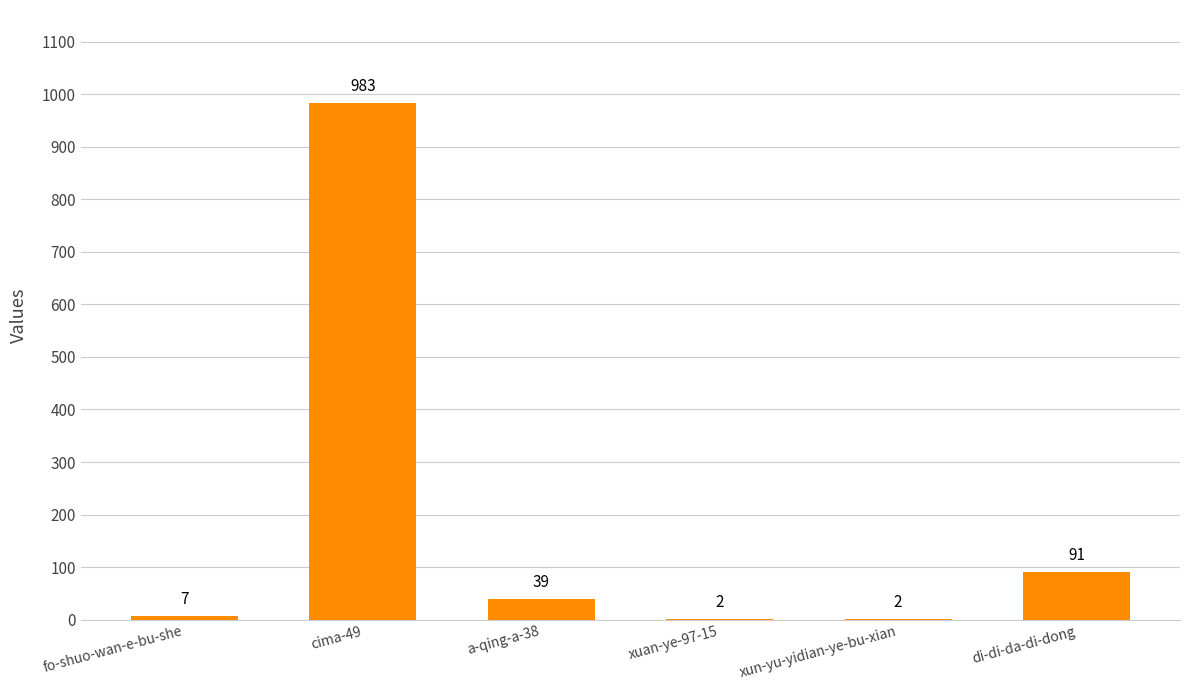

Approximately how many times larger is the value at cima-49 compared to di-di-da-di-dong?

10.8